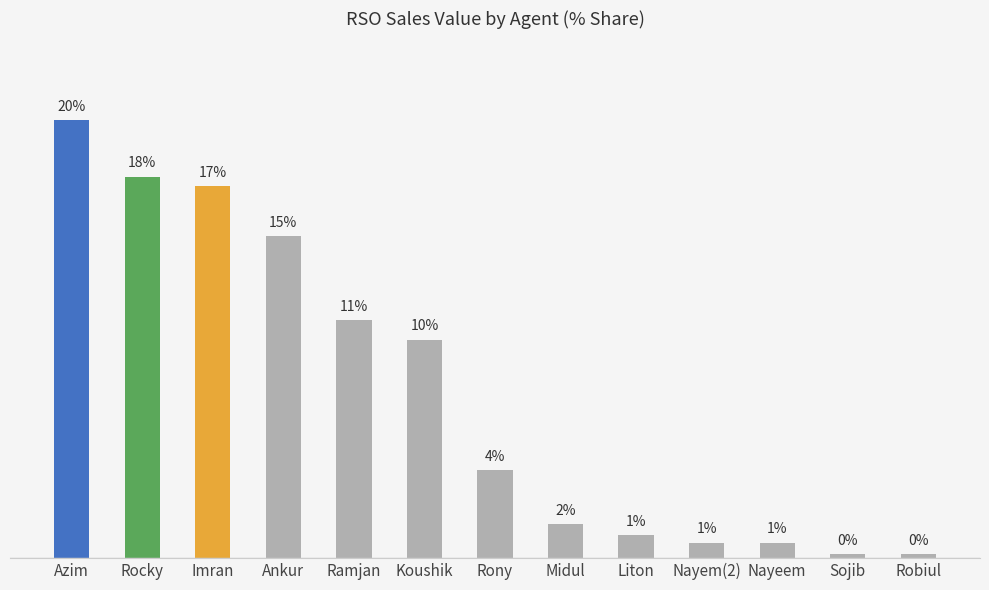

Reading right to left, transcribe all the data shown in this chart.

0.2	0.2	0.7	0.7	1.0	1.6	4.1	10.2	11.1	15.0	17.3	17.7	20.4